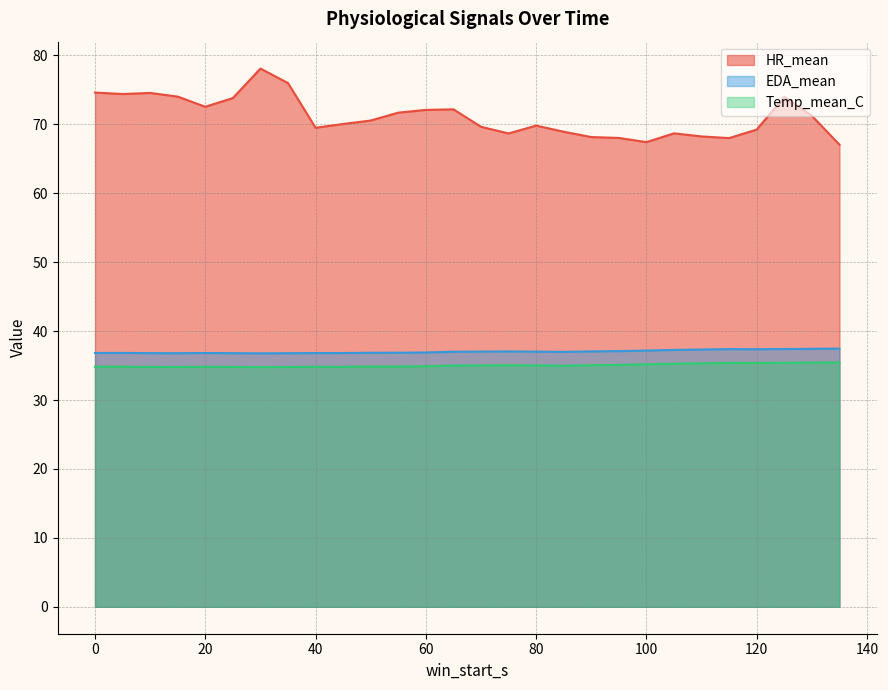

Which series has the largest total across all categories?

HR_mean